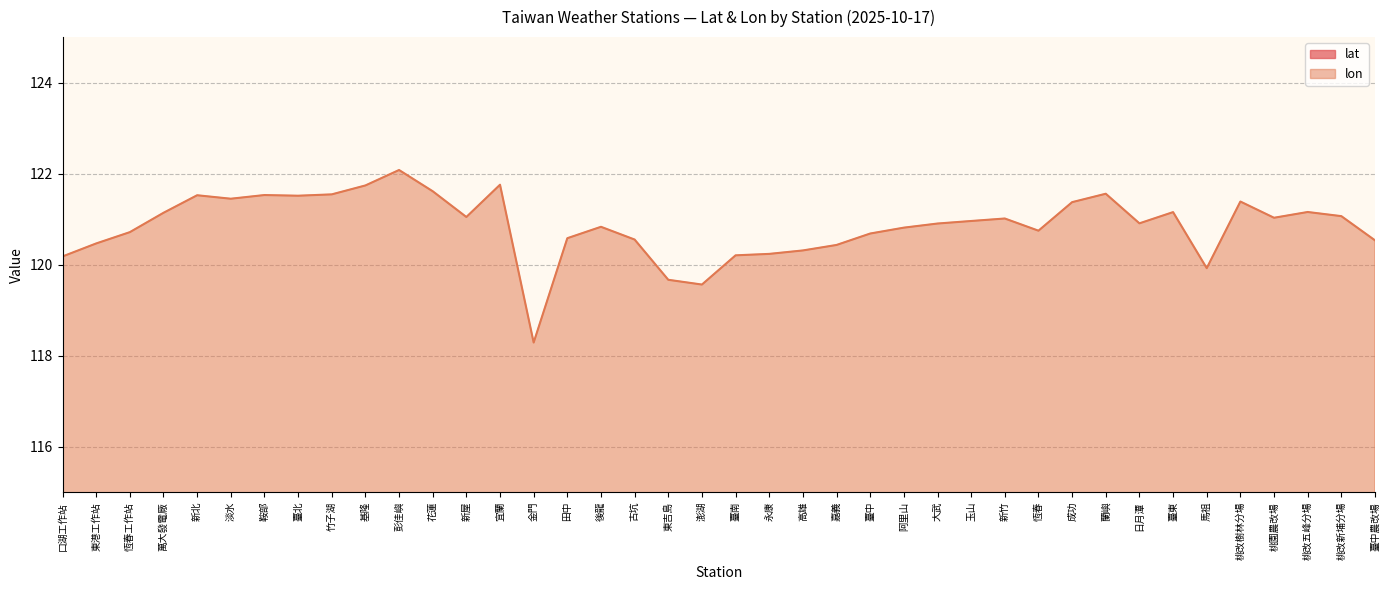

True or false: lat and lon cross at least once.

False